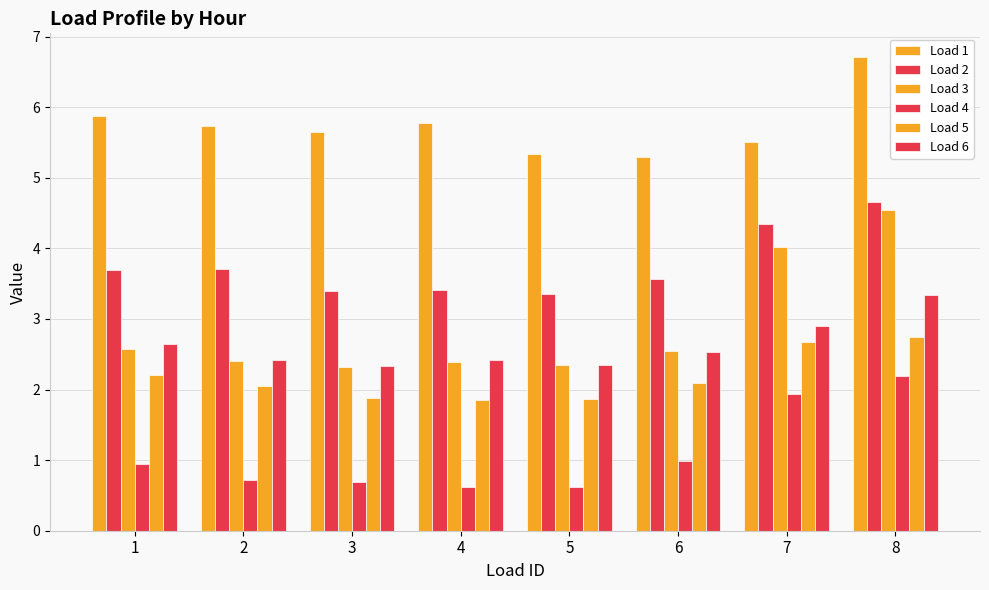

What is the difference between the maximum and minimum values in the Load 6 series?

1.0